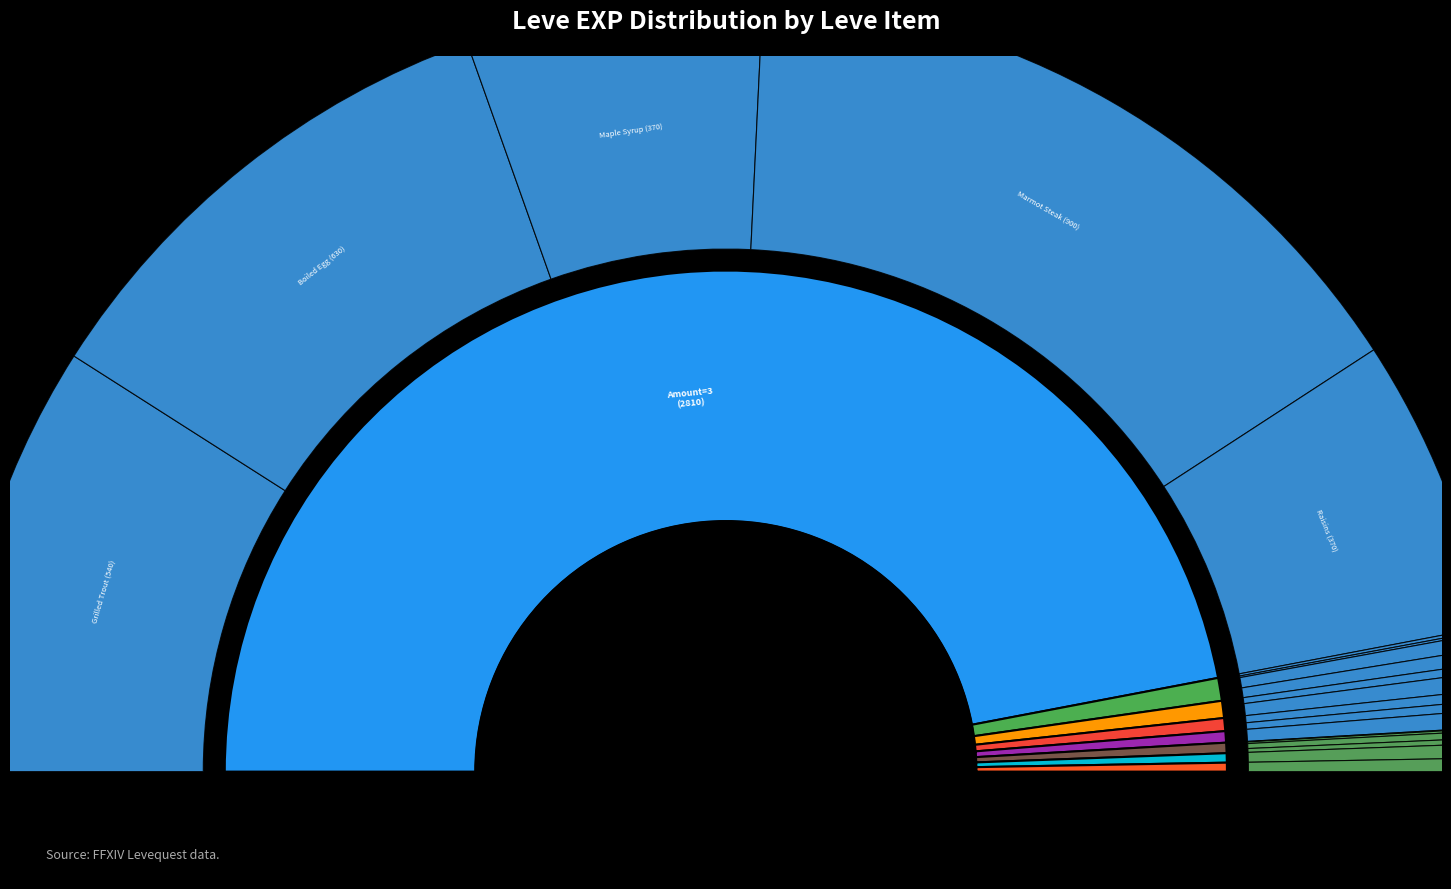

Which category has the biggest portion of the pie?

Marmot Steak